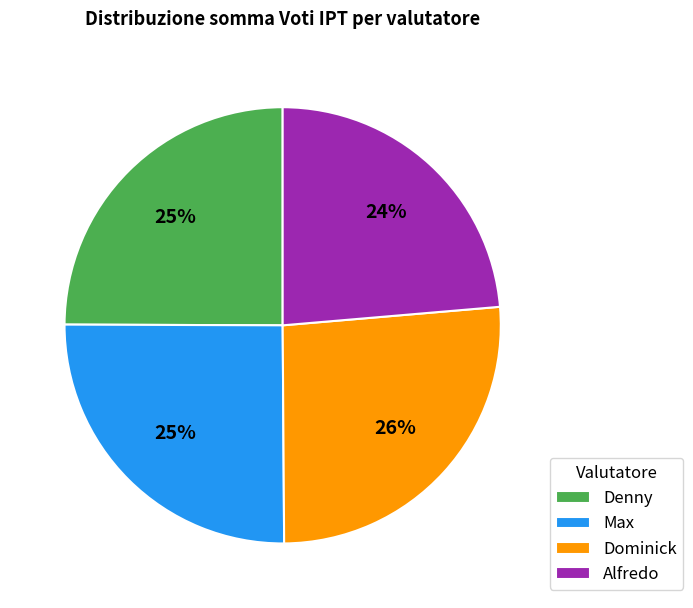

Which category has the smallest portion of the pie?

Alfredo